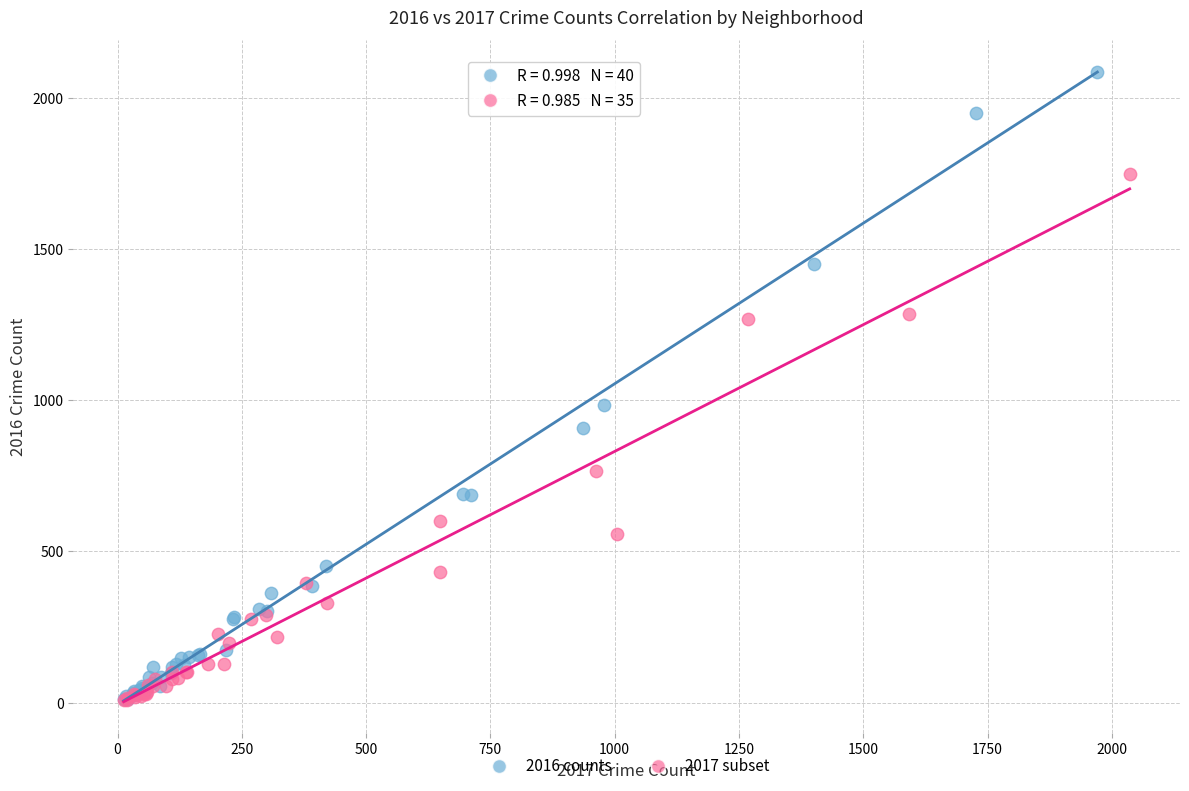

Which series contains the highest Y value?

2016 counts